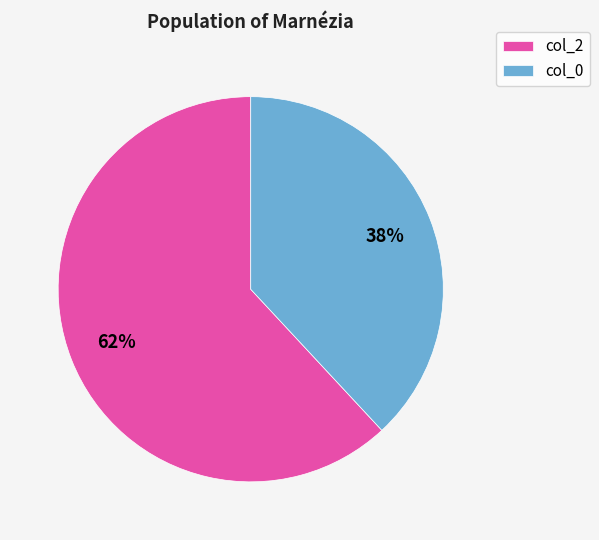

Do col_2 and col_0 together represent more than half of the pie?

Yes